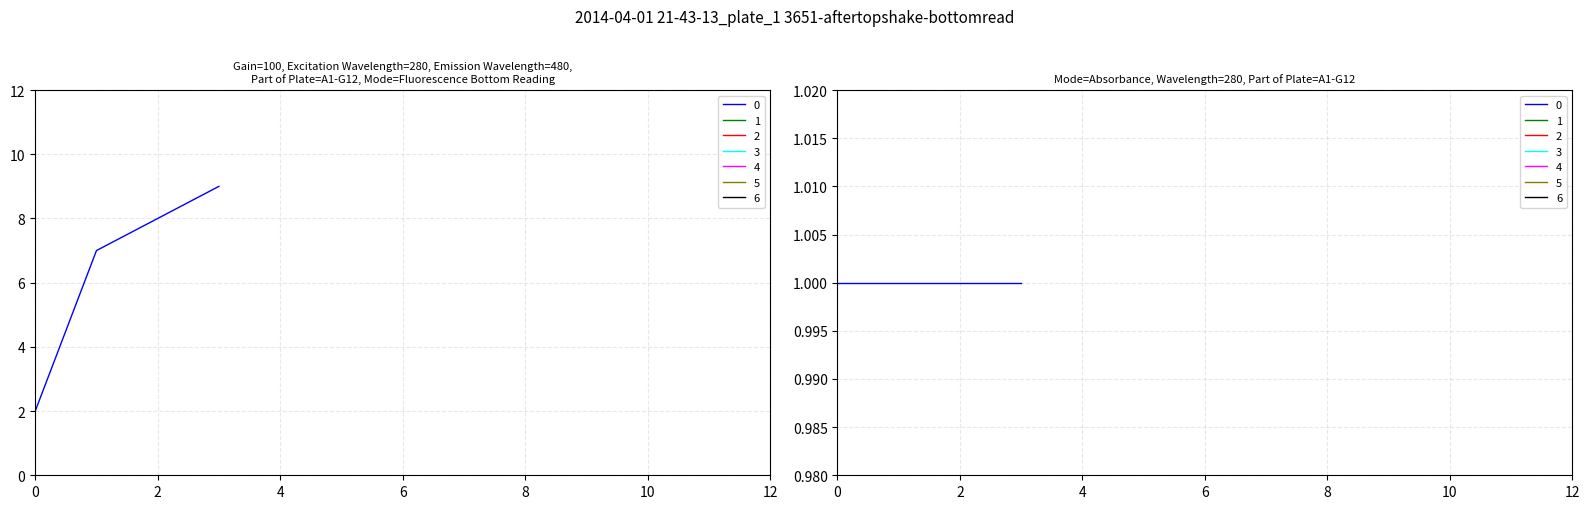

What is the difference between the j values at 2 and 4?

5